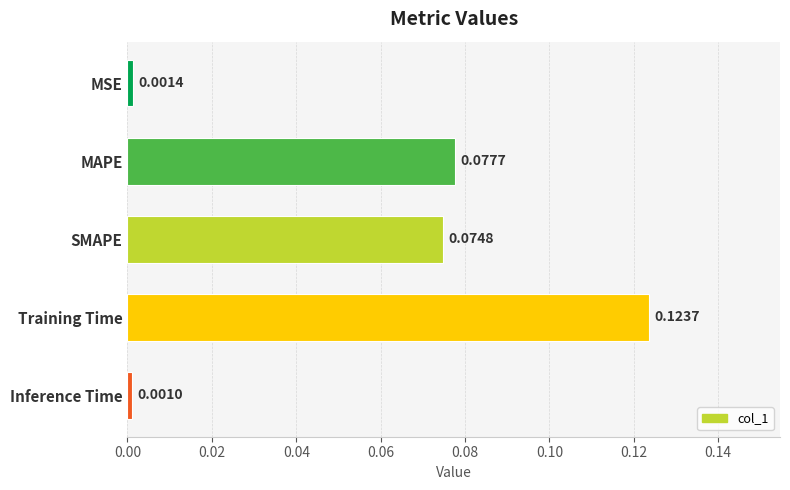

How many distinct data groups are displayed?

1